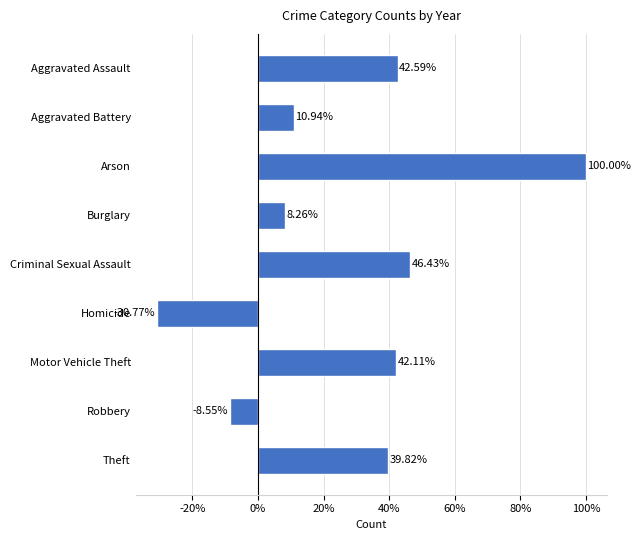

What is the sum of all values?

250.8